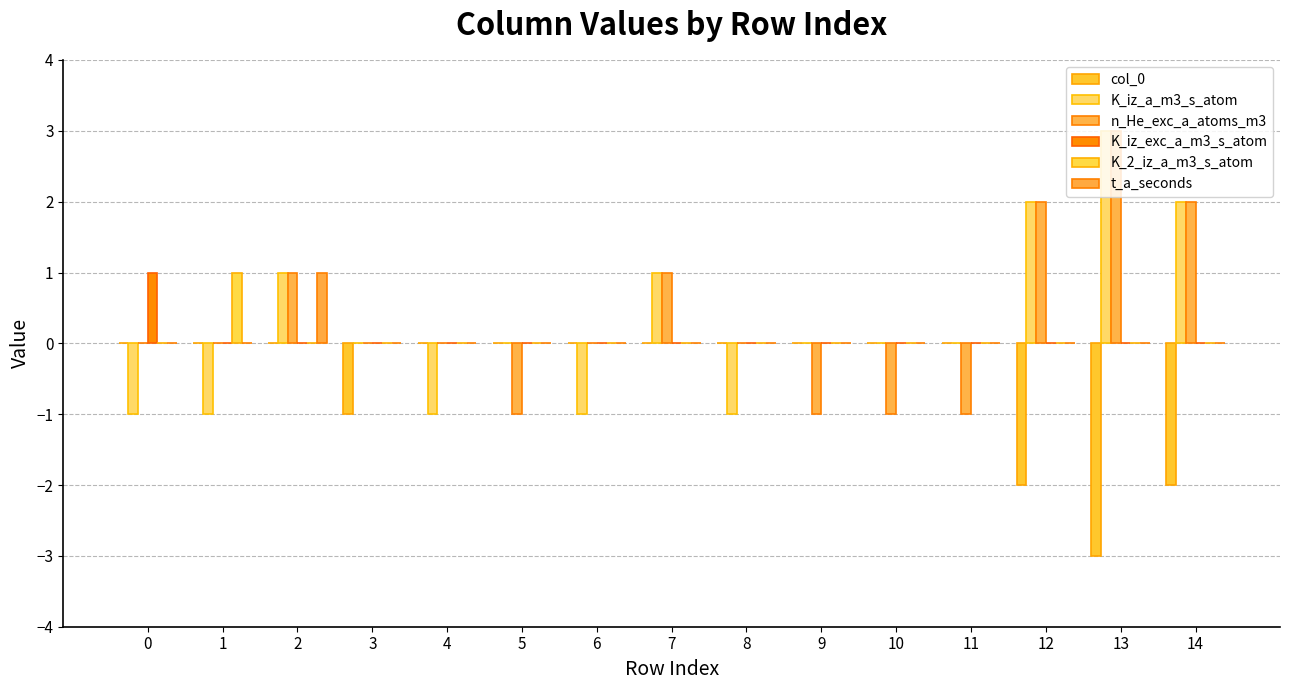

Reading left to right, what are all the values shown in this chart?

col_0: 0=0	1=0	2=0	3=-1	4=0	5=0	6=0	7=0	8=0	9=0	10=0	11=0	12=-2	13=-3	14=-2
K_iz_a_m3_s_atom: 0=-1	1=-1	2=1	3=0	4=-1	5=0	6=-1	7=1	8=-1	9=0	10=0	11=0	12=2	13=3	14=2
n_He_exc_a_atoms_m3: 0=0	1=0	2=1	3=0	4=0	5=-1	6=0	7=1	8=0	9=-1	10=-1	11=-1	12=2	13=3	14=2
K_iz_exc_a_m3_s_atom: 0=1	1=0	2=0	3=0	4=0	5=0	6=0	7=0	8=0	9=0	10=0	11=0	12=0	13=0	14=0
K_2_iz_a_m3_s_atom: 0=0	1=1	2=0	3=0	4=0	5=0	6=0	7=0	8=0	9=0	10=0	11=0	12=0	13=0	14=0
t_a_seconds: 0=0	1=0	2=1	3=0	4=0	5=0	6=0	7=0	8=0	9=0	10=0	11=0	12=0	13=0	14=0